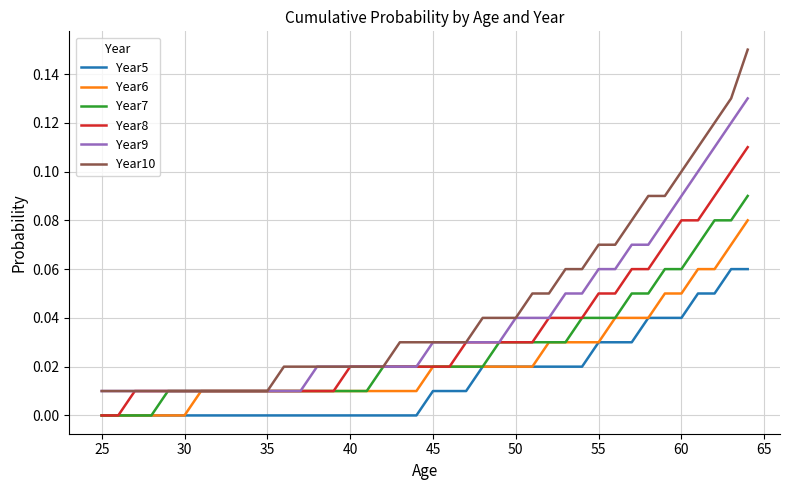

Count the number of categories in the chart.

40